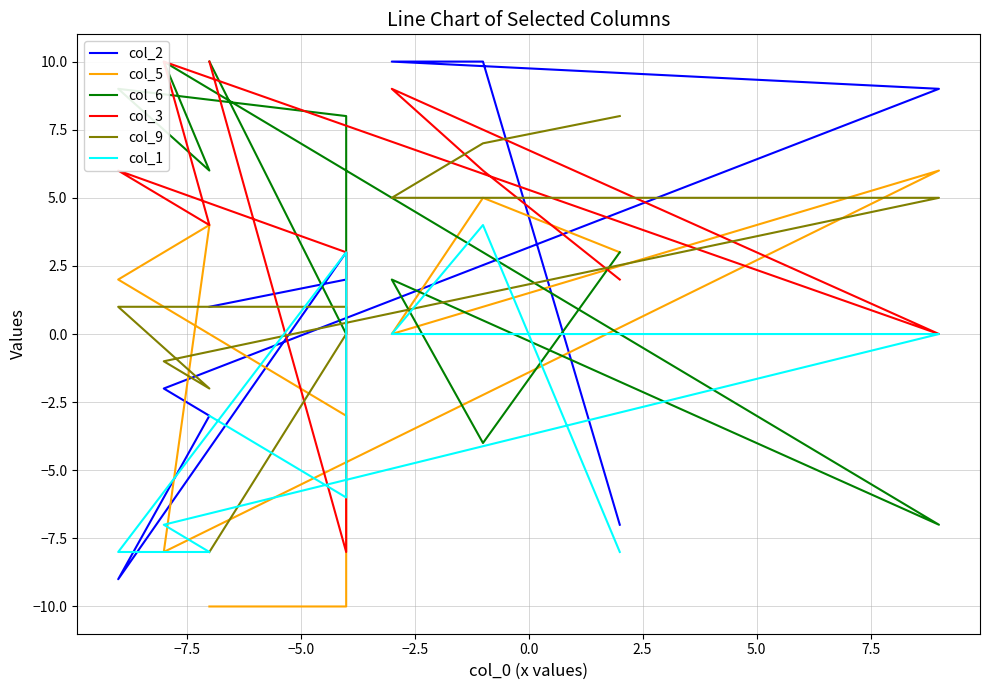

How many negative values does the col_3 series have?

1